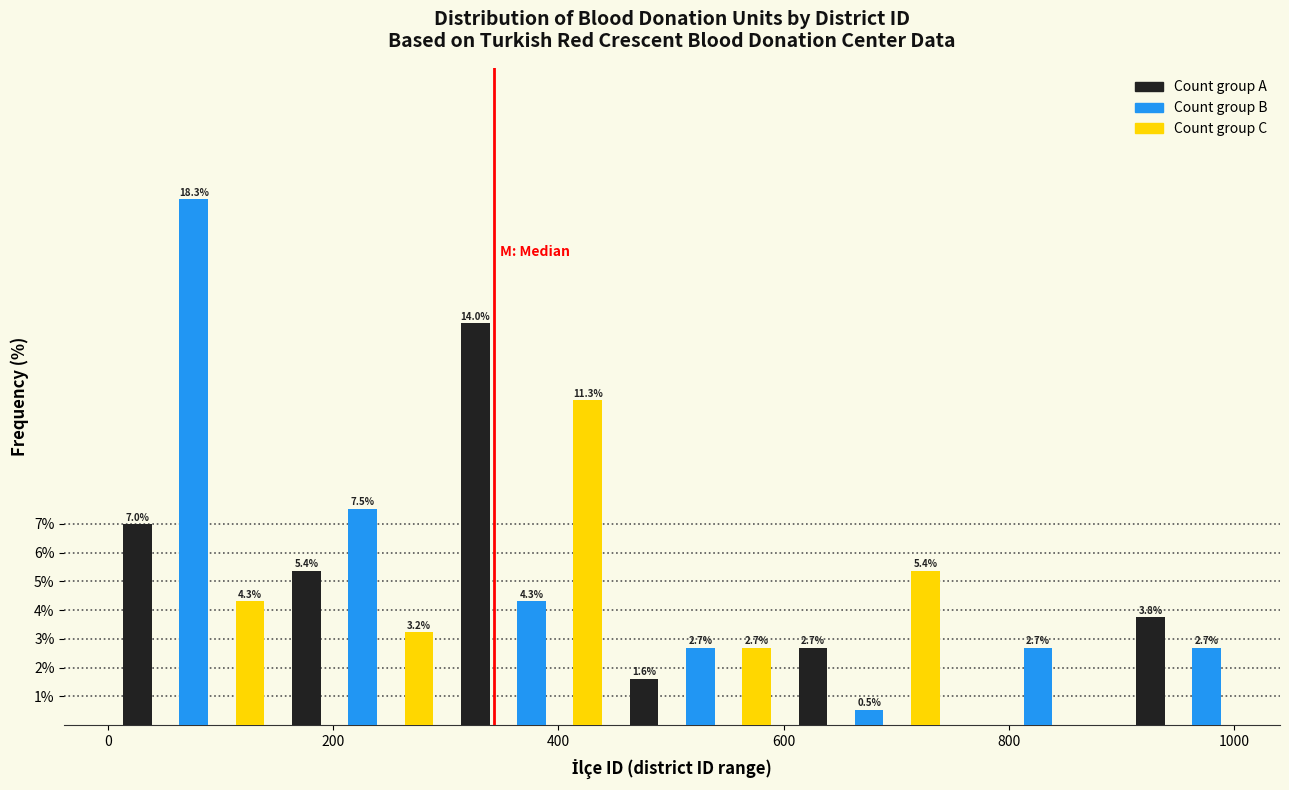

Read against the x-axis, roughly where is the centre of the tallest bar?

80